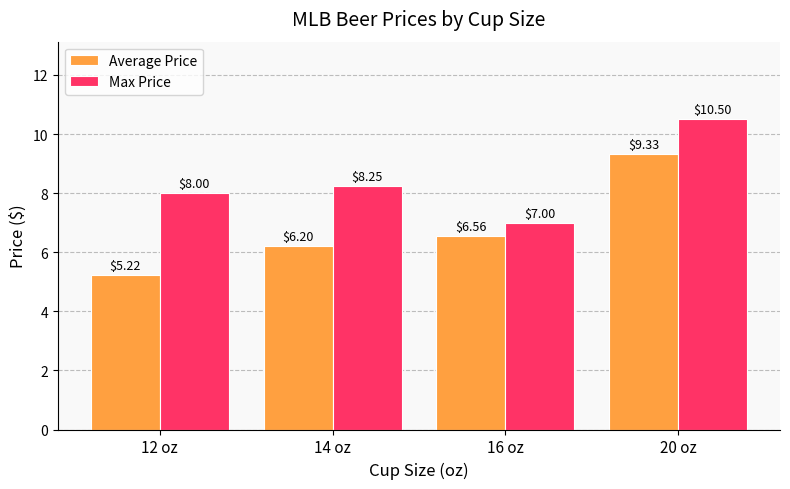

What is the greatest value displayed?

10.5